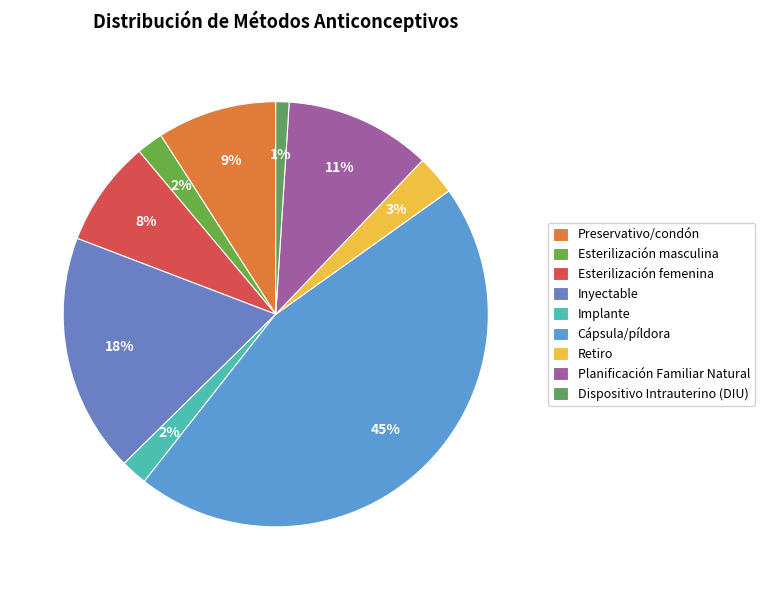

Which slice is the smallest?

Dispositivo Intrauterino (DIU)